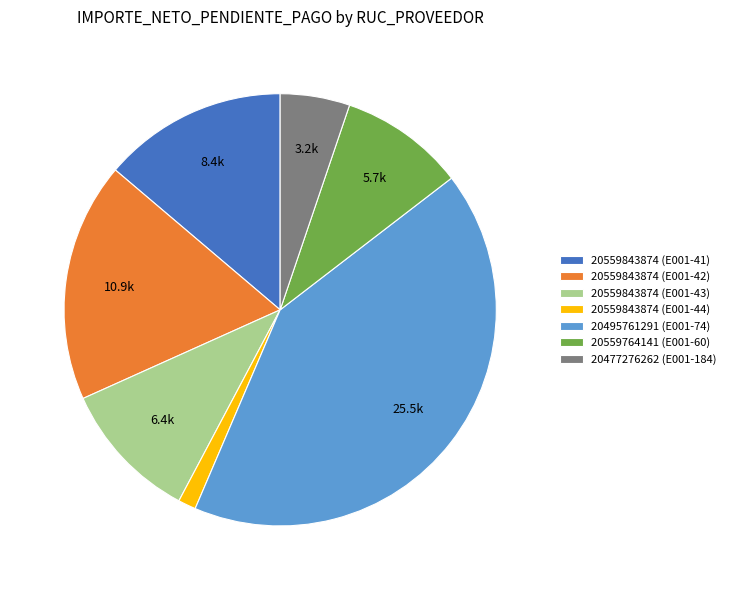

How many slices are in this pie chart?

7